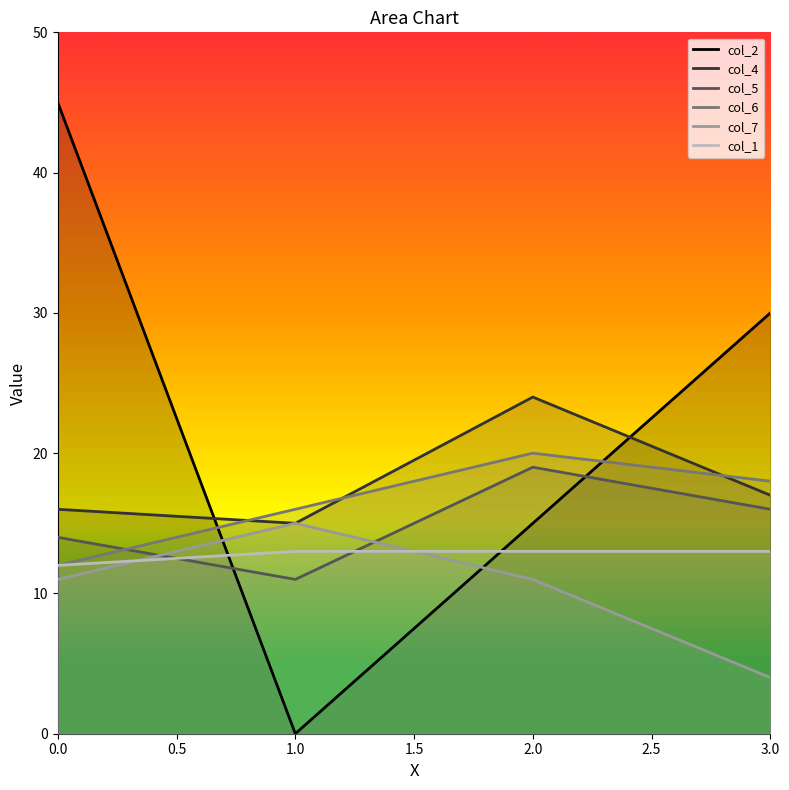

Reading right to left, list all the values displayed in this chart.

col_2: 30	15	0	45
col_4: 17	24	15	16
col_5: 16	19	11	14
col_6: 18	20	16	12
col_7: 4	11	15	11
col_1: 13	13	13	12